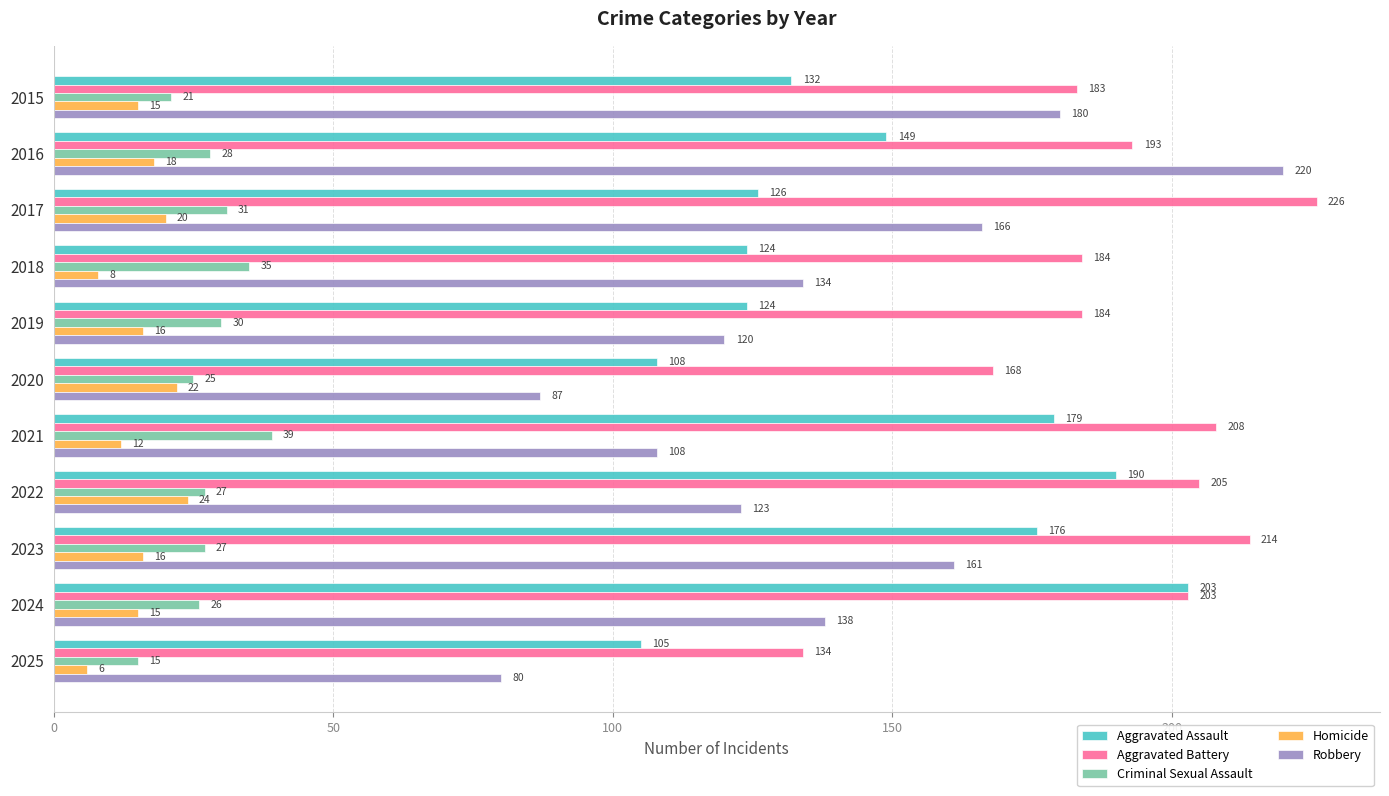

Which series has the largest total across all categories?

Aggravated Battery